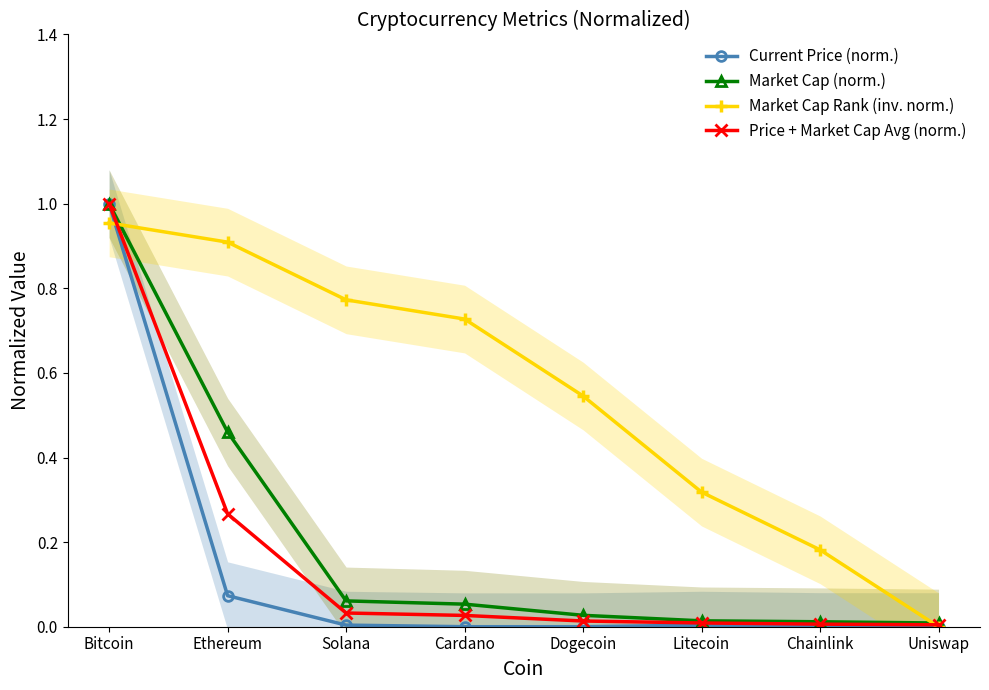

True or false: Price + Market Cap Avg (norm.) and Market Cap Rank (inv. norm.) intersect in this chart.

True